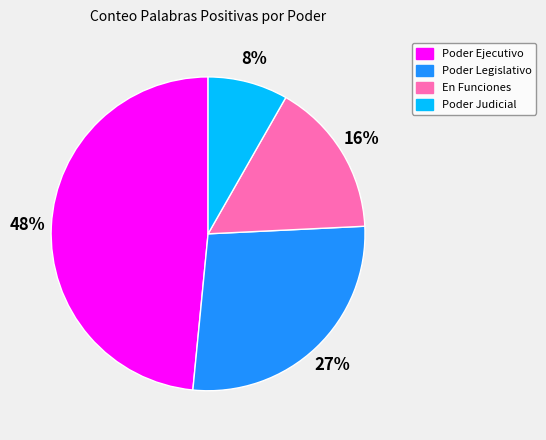

To the nearest percent, what portion does En Funciones represent?

16%